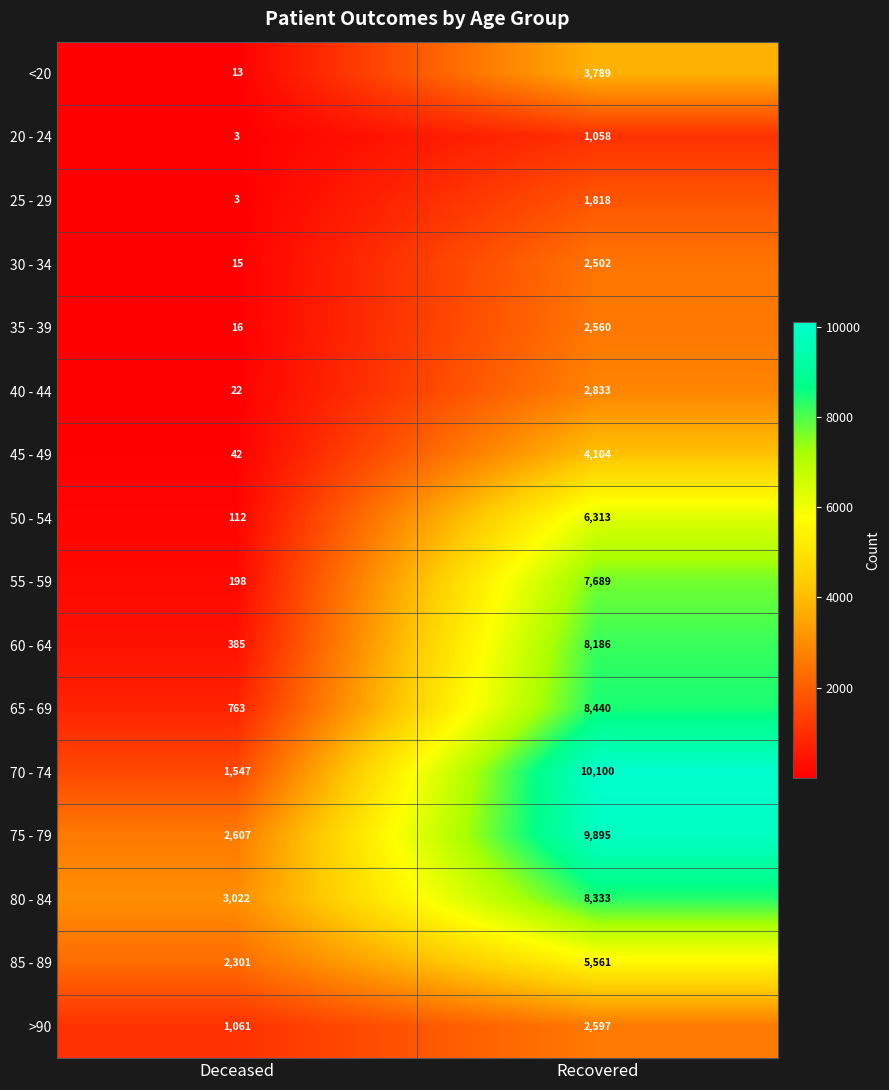

List the labels in order of 55 - 59 value, largest first.

Recovered, Deceased